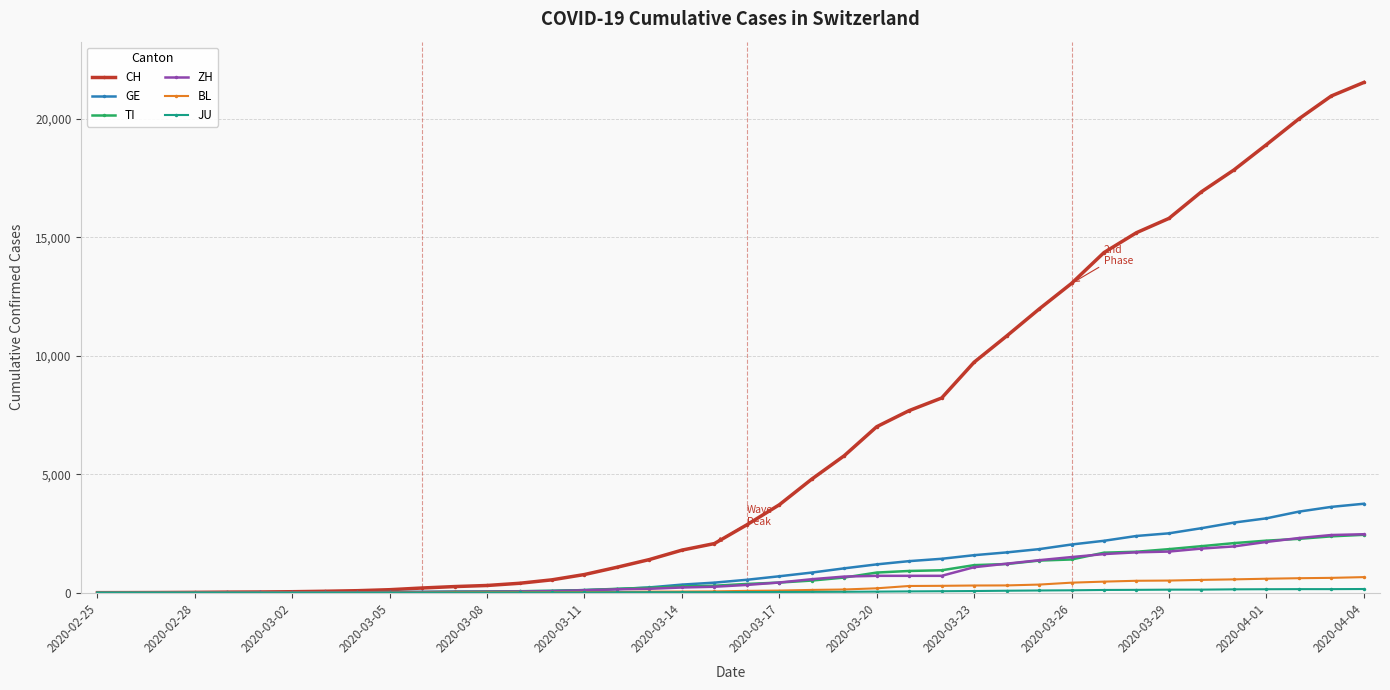

What is the average value of the CH series?

6408